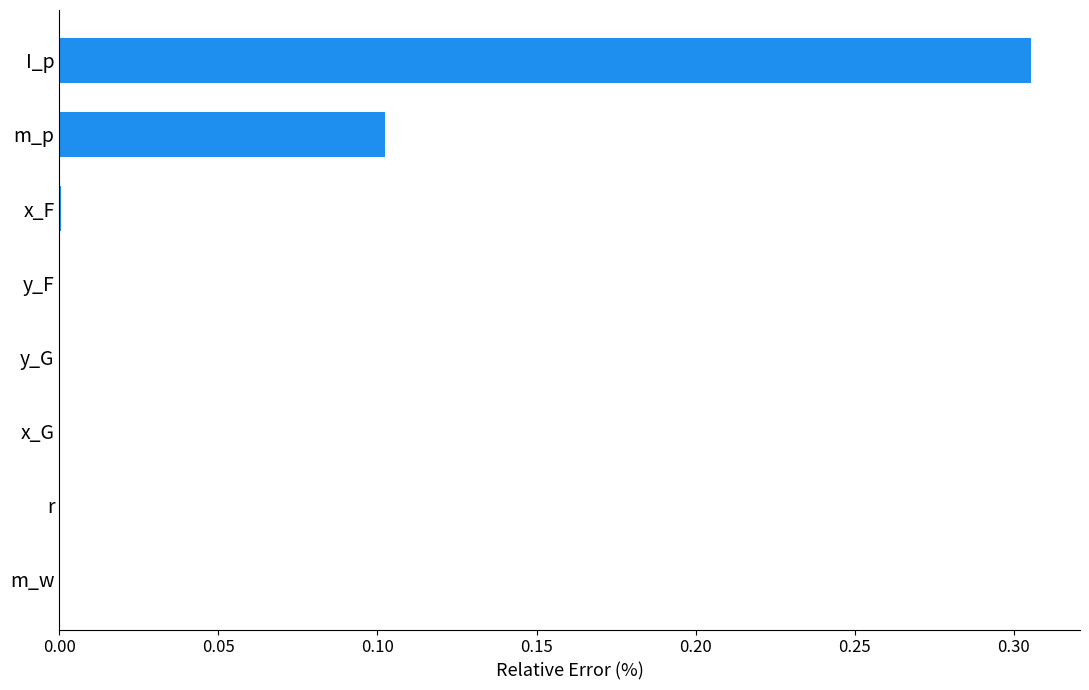

At which category does the chart reach its peak across all series?

I_p